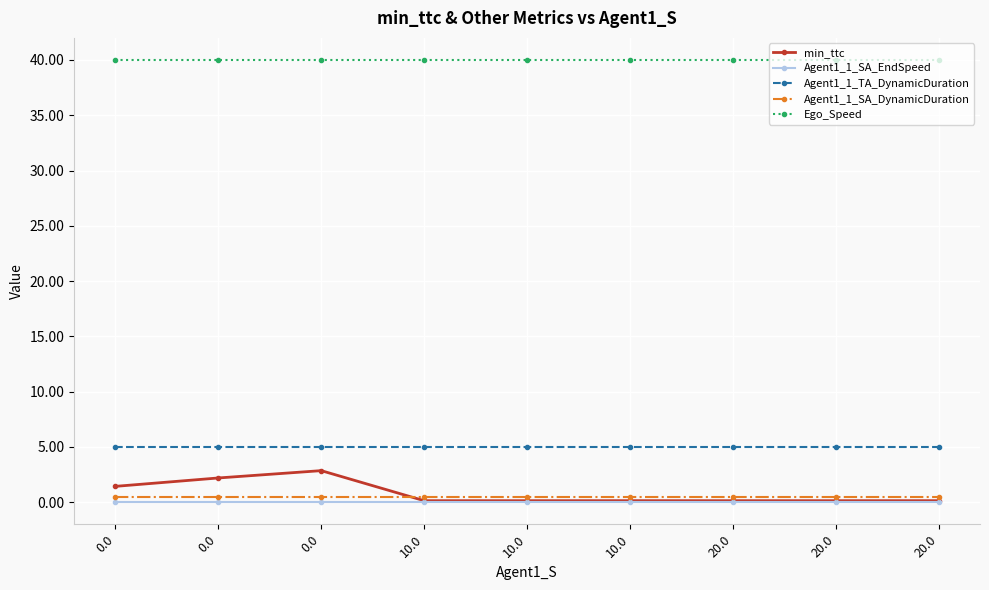

Count the number of categories in the chart.

9